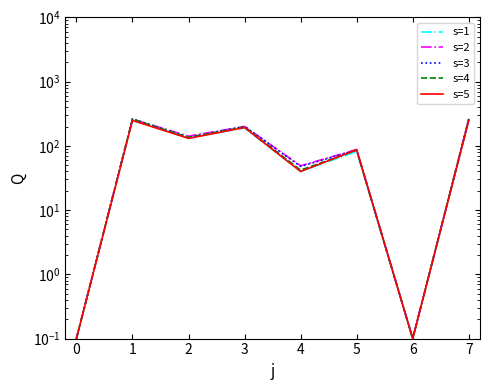

How many data points in s=5 are above 131?

3